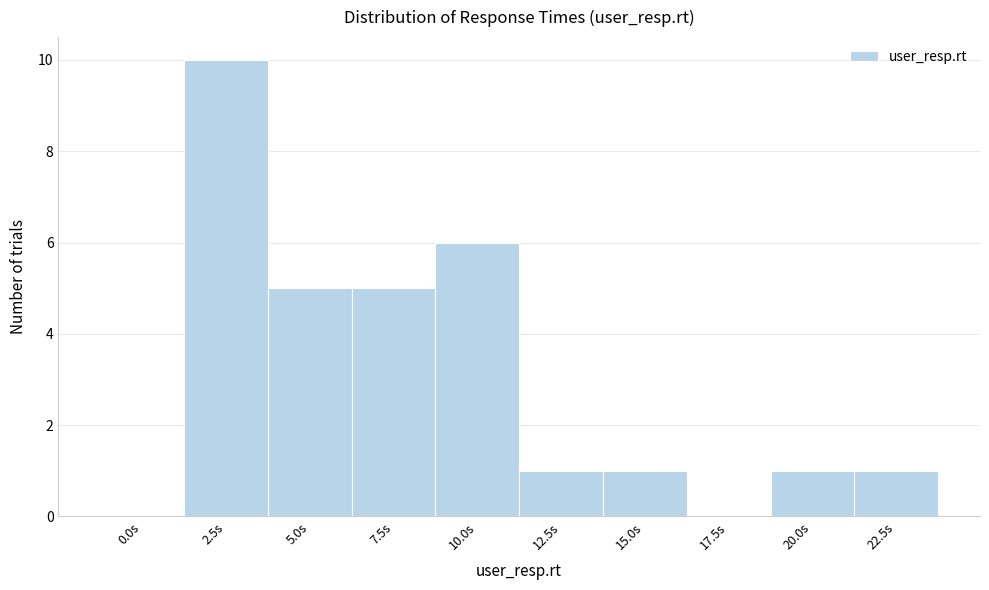

Reading left to right, extract all data points from this chart.

0.0s=0	2.5s=10	5.0s=5	7.5s=5	10.0s=6	12.5s=1	15.0s=1	17.5s=0	20.0s=1	22.5s=1